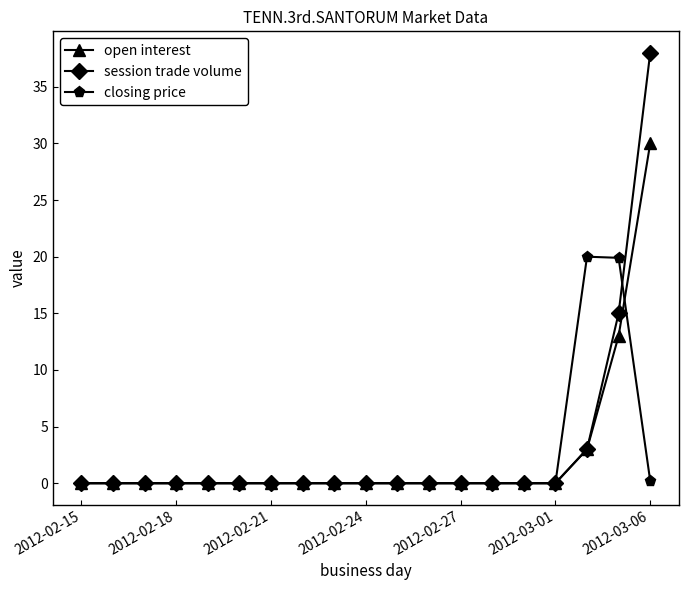

At how many categories does at least one series exceed 8?

3